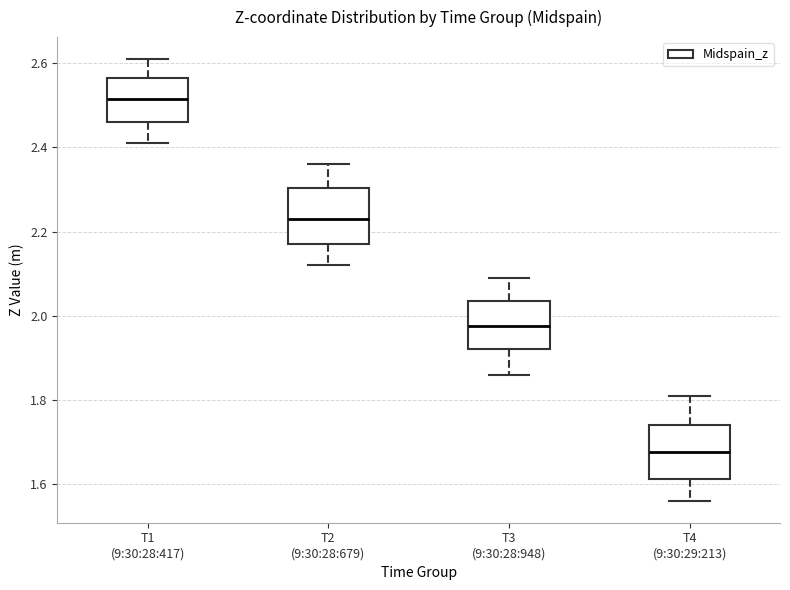

Reading left to right, read every box against the y-axis: the position of its median line, the range the box covers, and the ends of its whiskers. The values are not printed on the chart, so give them approximately, as read against the axis.

T1 (9:30:28:417): median 2.52, box 2.46 to 2.56, whiskers 2.42 to 2.60
T2 (9:30:28:679): median 2.24, box 2.18 to 2.30, whiskers 2.12 to 2.36
T3 (9:30:28:948): median 1.98, box 1.92 to 2.04, whiskers 1.86 to 2.08
T4 (9:30:29:213): median 1.68, box 1.62 to 1.74, whiskers 1.56 to 1.80